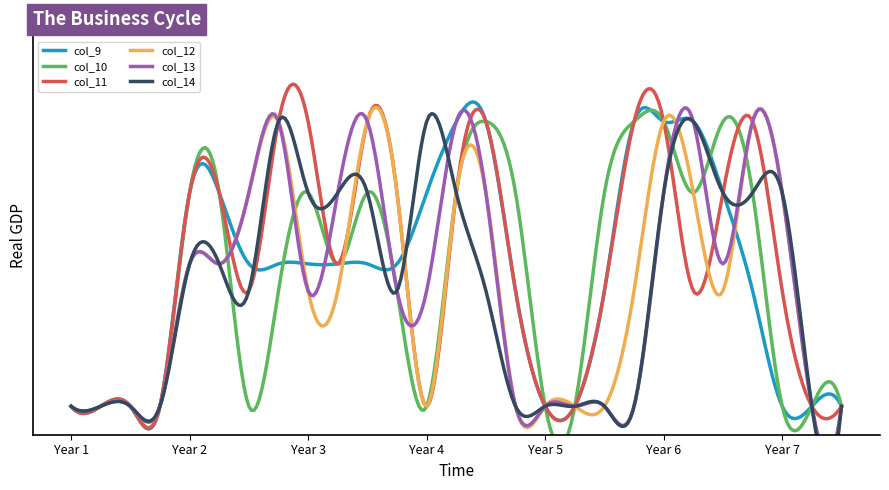

How many values in the col_9 series exceed 1?

9